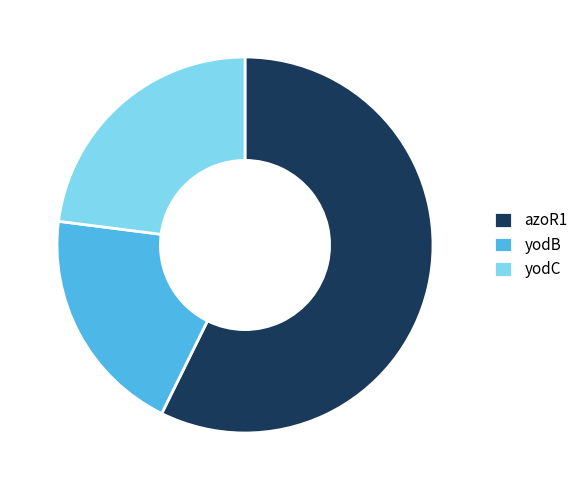

Rank the categories by value from highest to lowest.

azoR1, yodC, yodB